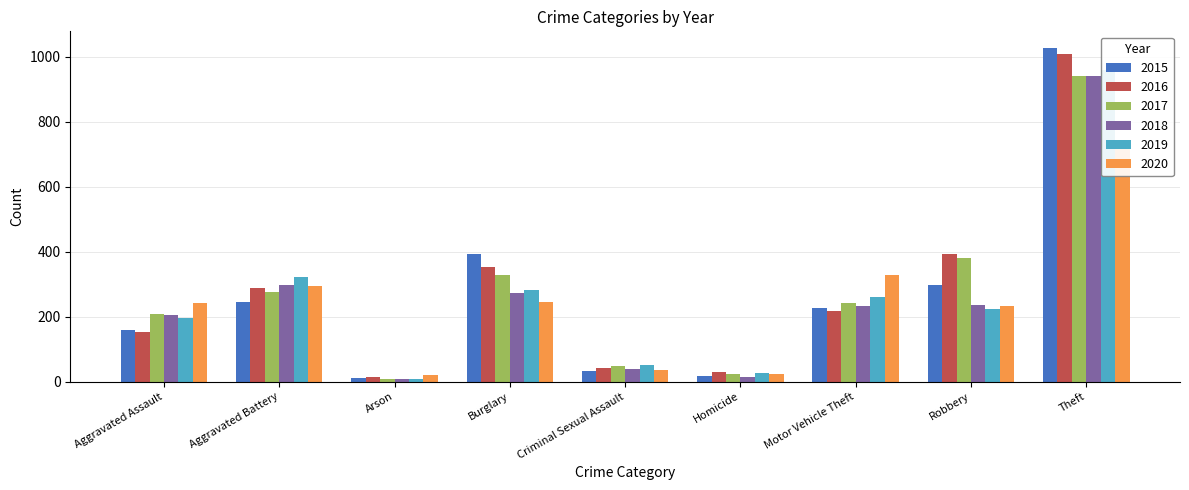

Does the chart contain stacked bars?

No